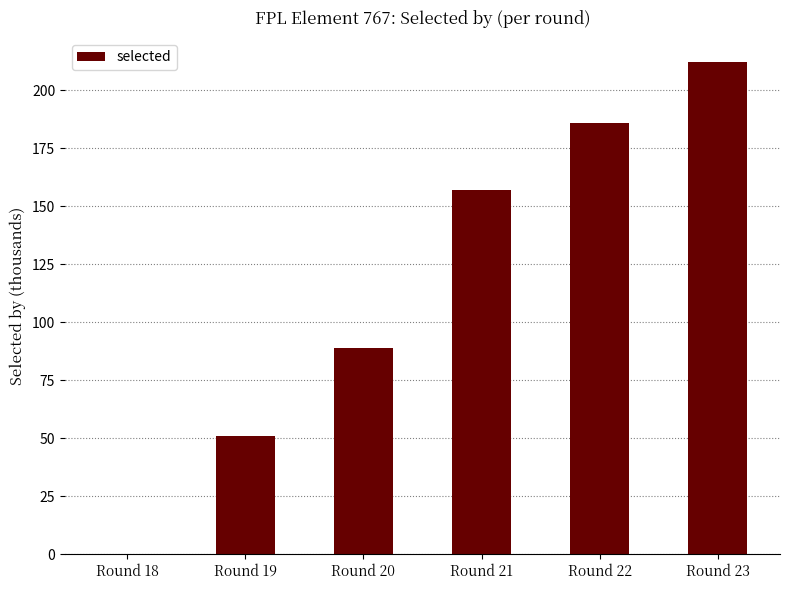

Reading left to right, what are all the values shown in this chart?

0	51	89	157	186	212